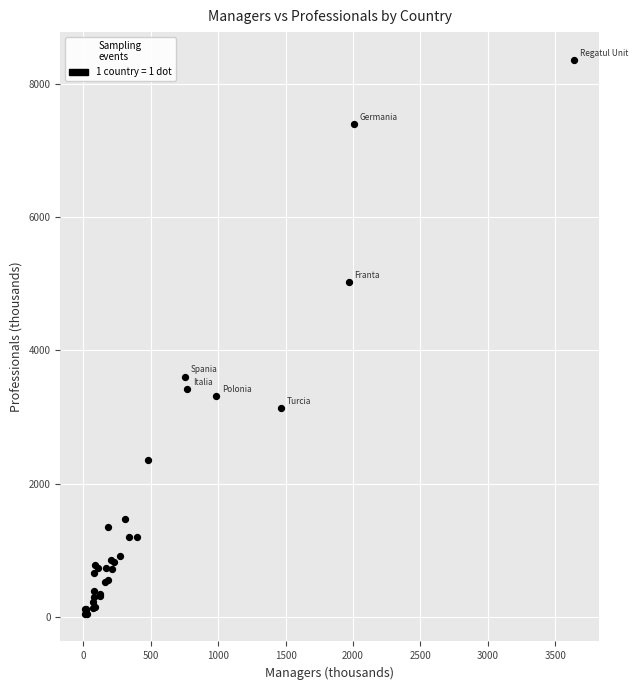

What Y value in the scatter plot is closest to 4204?

3607.8